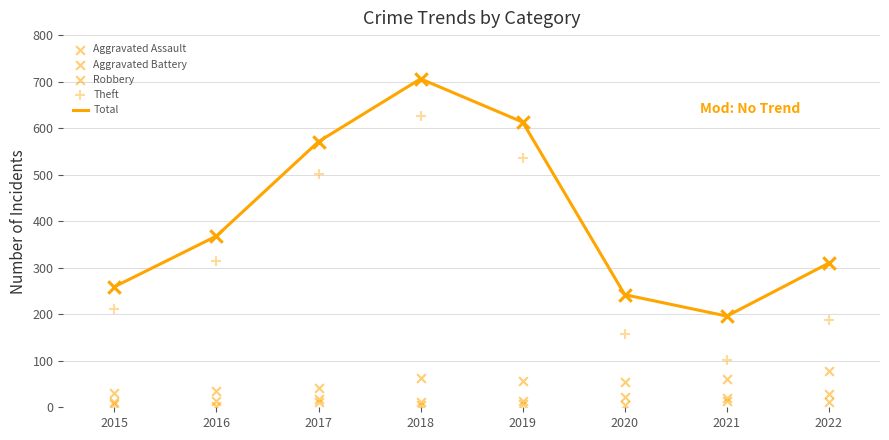

At how many categories does at least one series exceed 703?

1